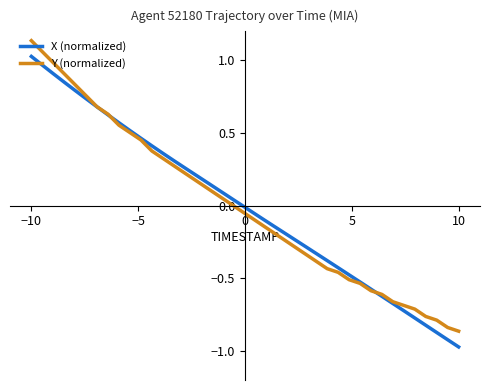

Rank the series by their maximum value, from lowest to highest.

X (normalized), Y (normalized)